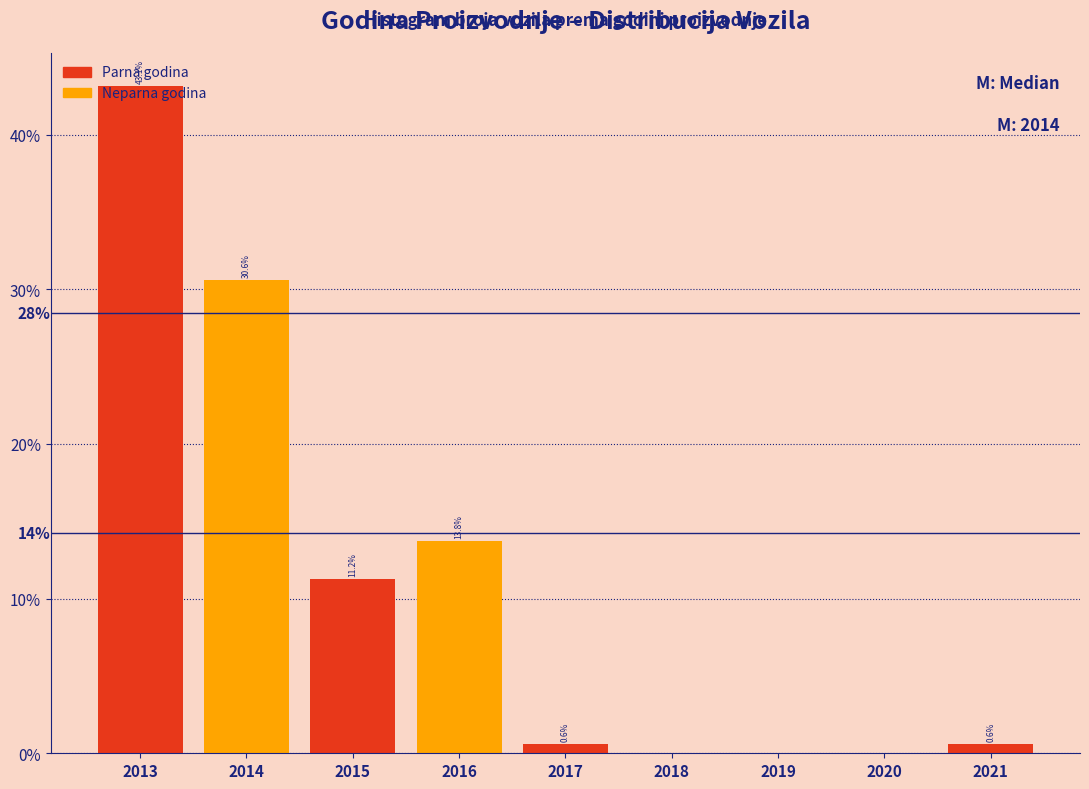

At which label is the value closest to 21?

2016